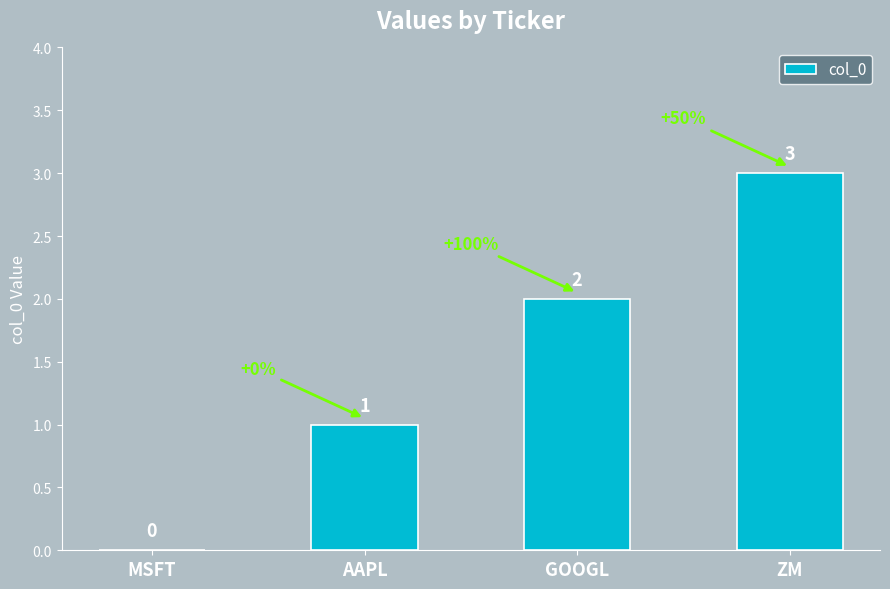

What is the sum of all values?

6